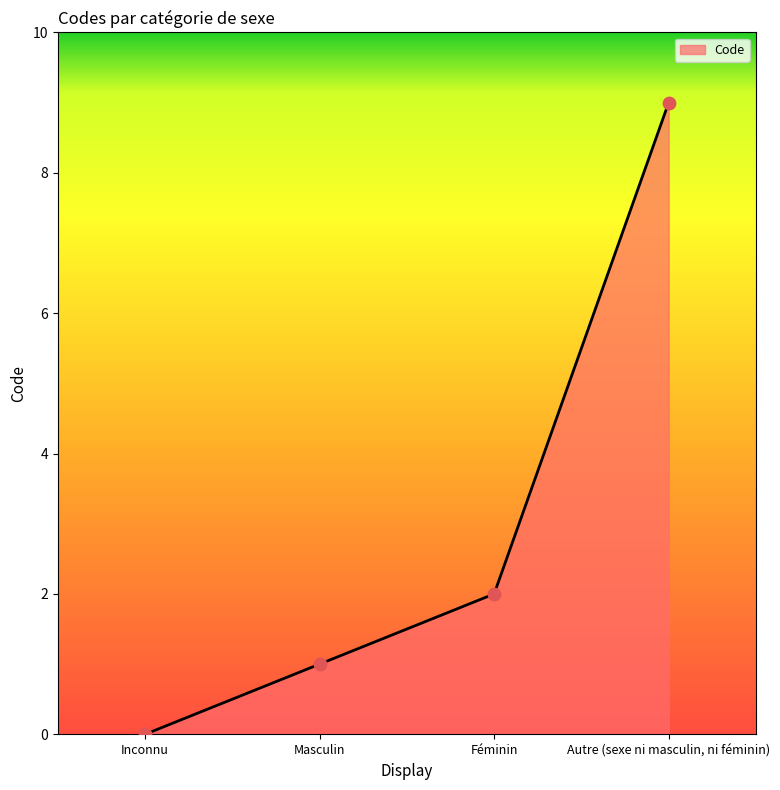

Between Féminin and Inconnu, which is larger?

Féminin